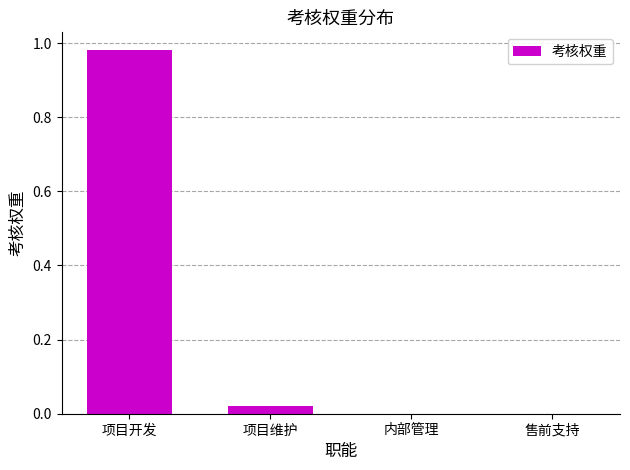

Does the chart contain stacked bars?

No